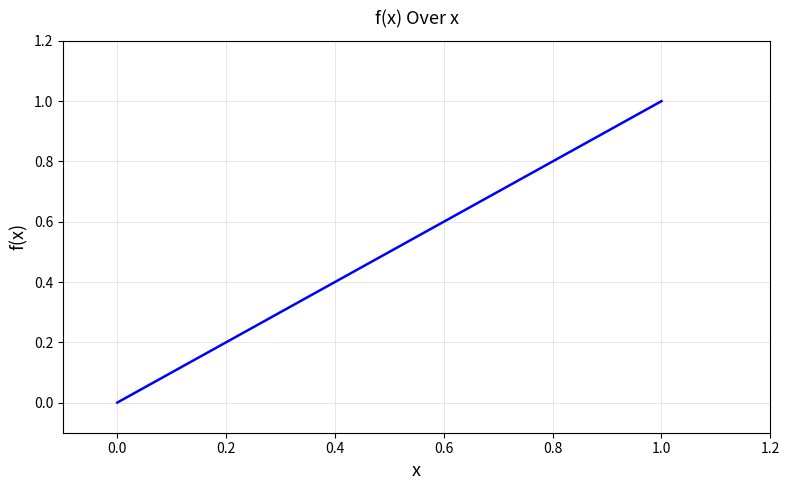

What is the maximum value shown in the chart?

1.0